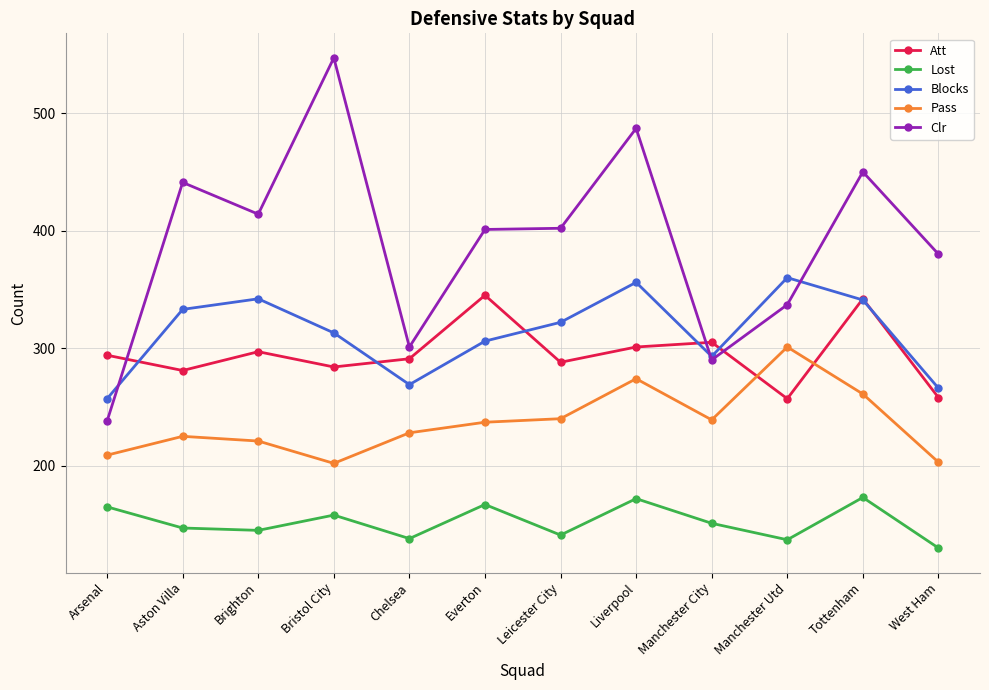

True or false: Blocks and Pass intersect in this chart.

False